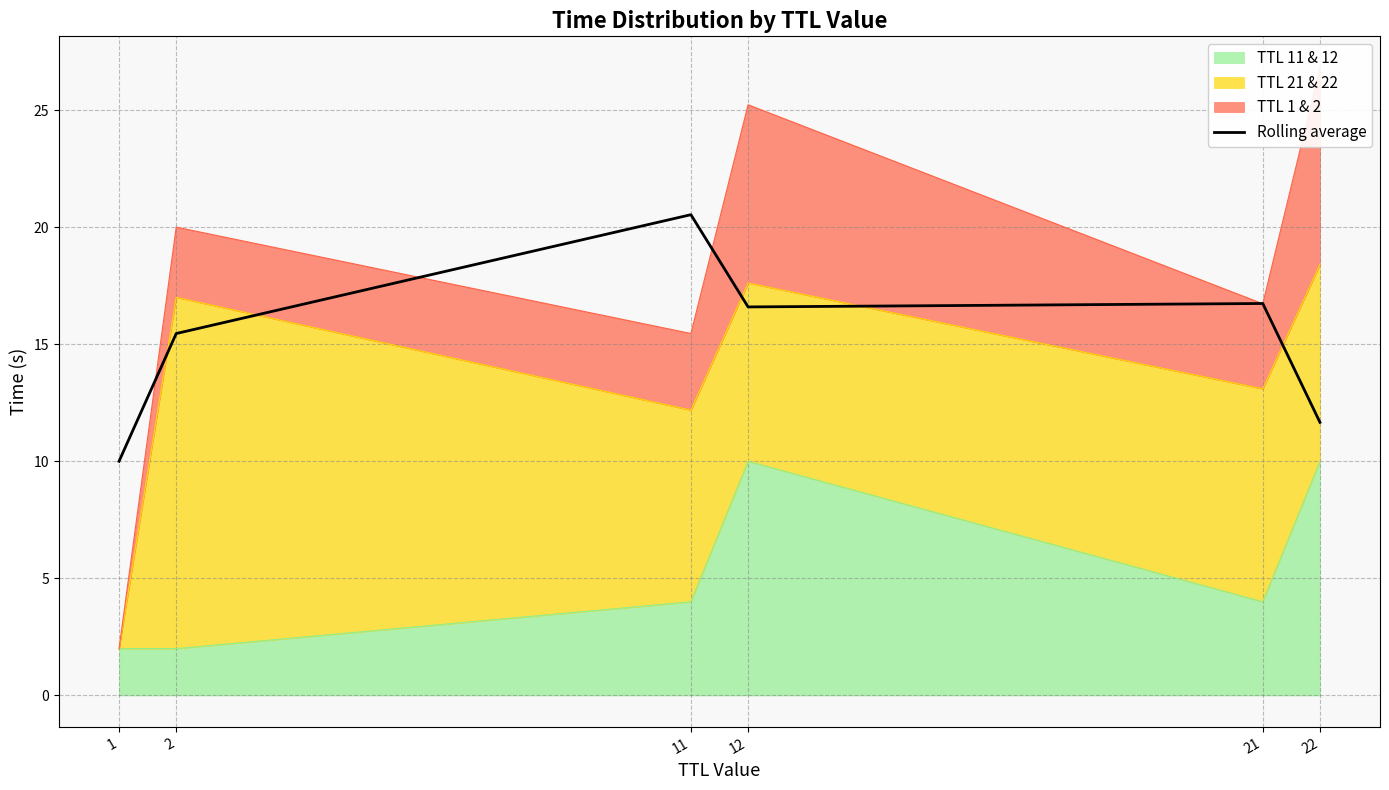

Rank the categories by value from lowest to highest.

1, 22, 2, 12, 21, 11